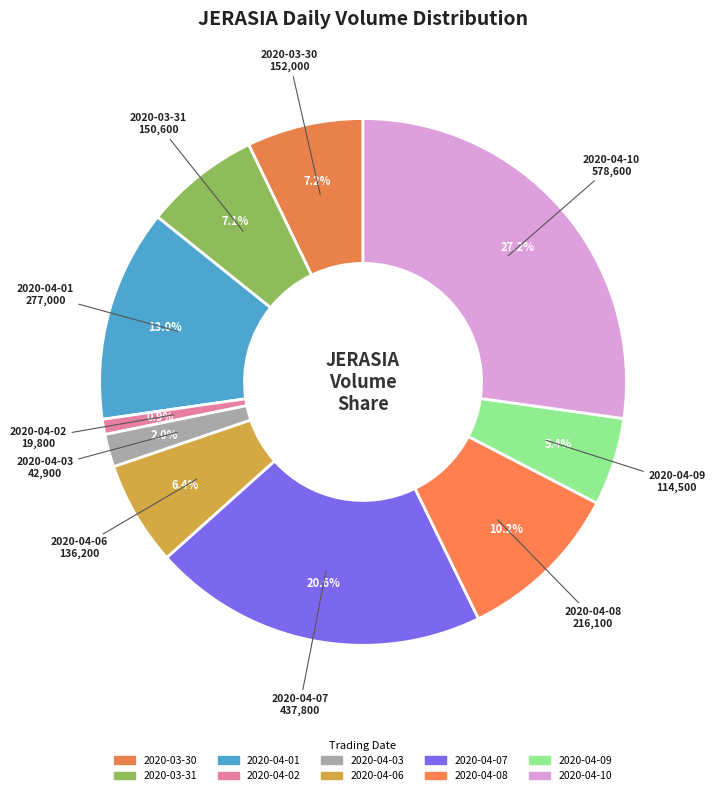

Rank the categories by value from lowest to highest.

2020-04-02, 2020-04-03, 2020-04-09, 2020-04-06, 2020-03-31, 2020-03-30, 2020-04-08, 2020-04-01, 2020-04-07, 2020-04-10